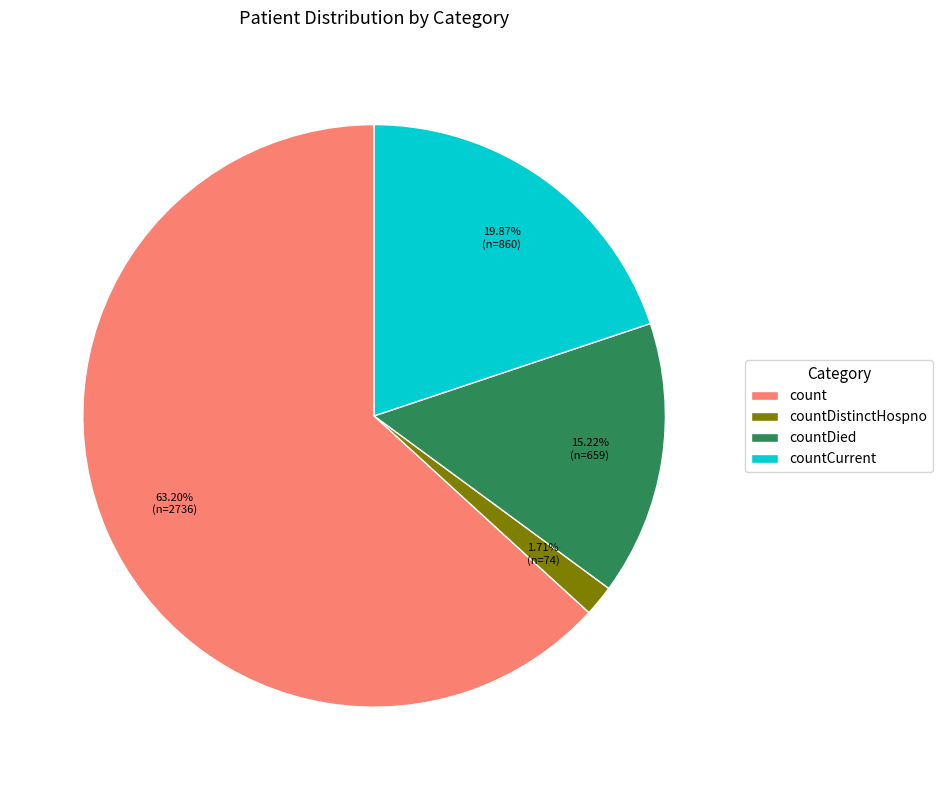

Approximately how many times larger is the value at count compared to countCurrent?

3.2